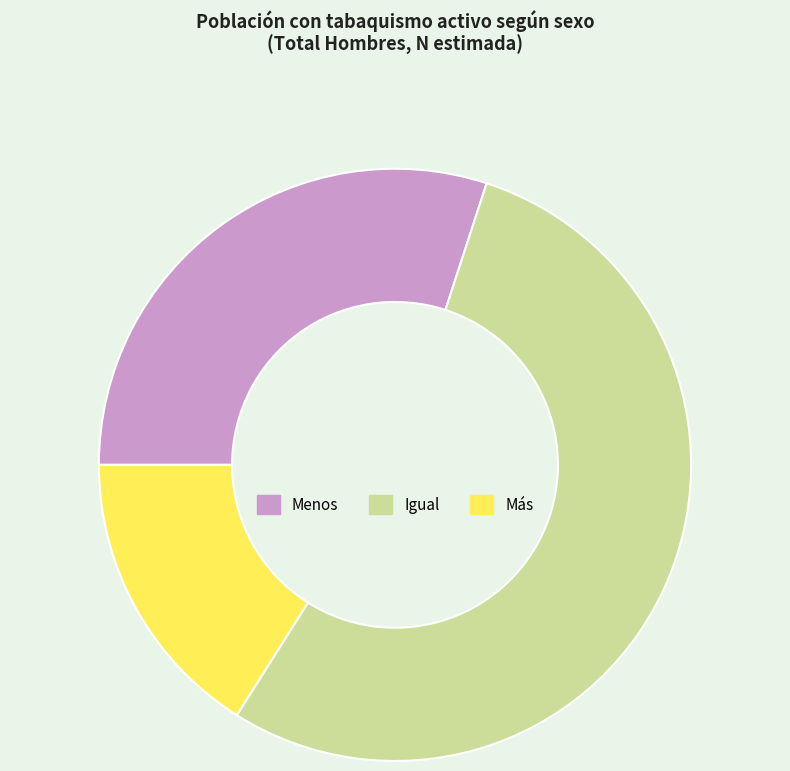

Is the sum of Igual and Menos greater than half?

Yes